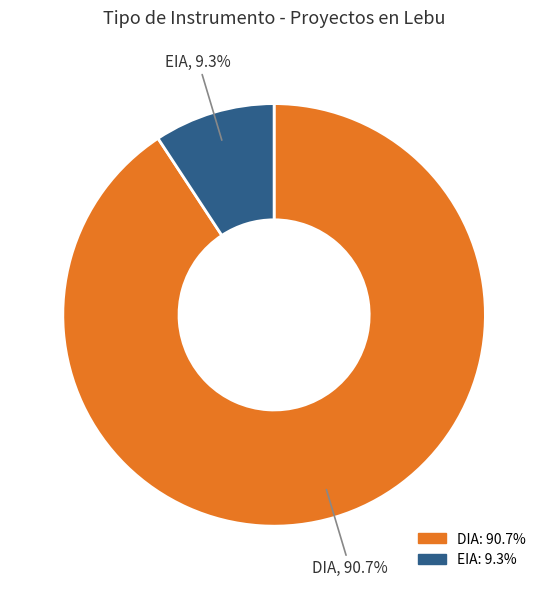

Which category accounts for the majority?

DIA